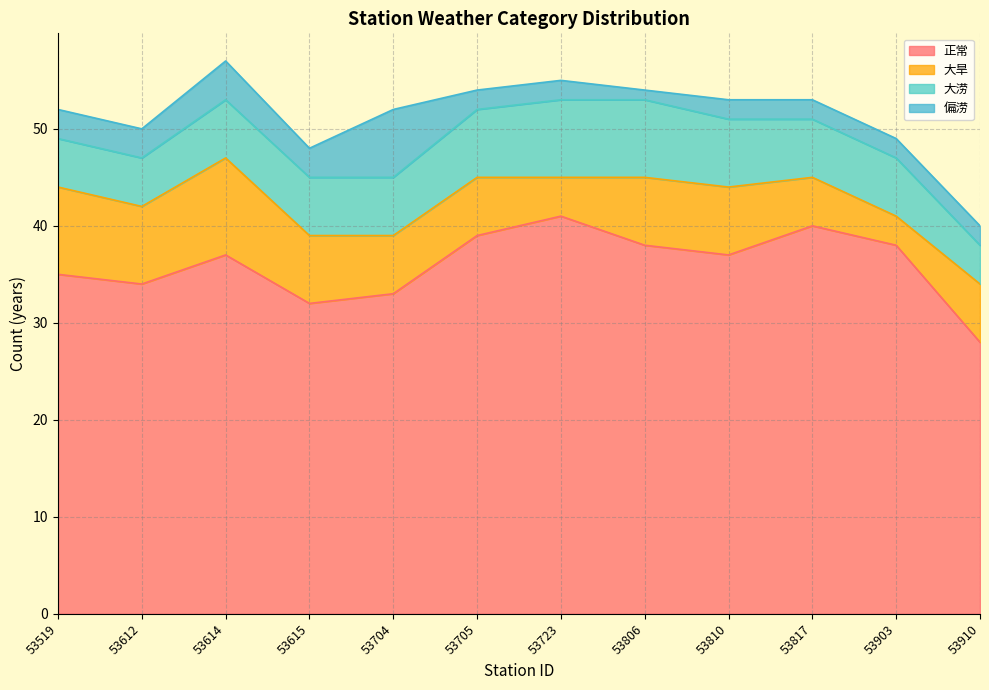

How many values in the 偏涝 series are below 2?

1